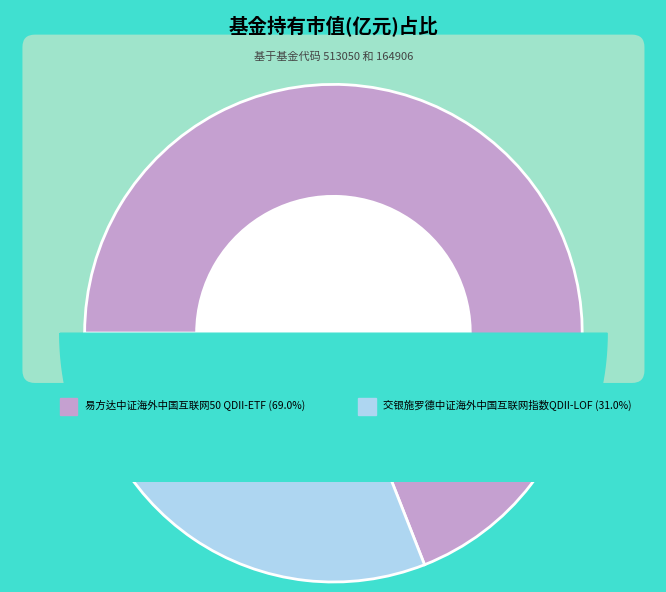

The 交银施罗德中证海外中国互联网指数QDII-LOF slice represents 36% of the pie. True or false?

False